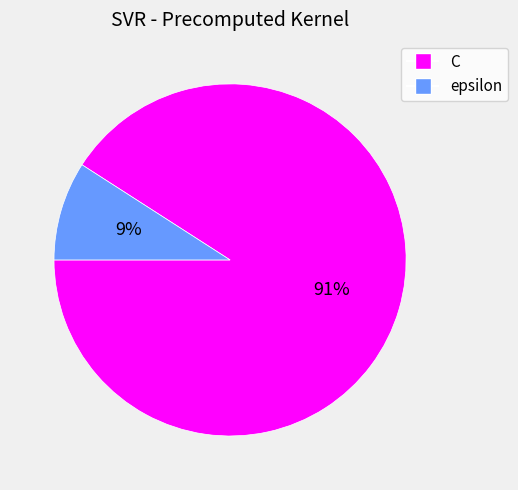

To the nearest percent, what is the difference between the C and epsilon slice percentages?

82%